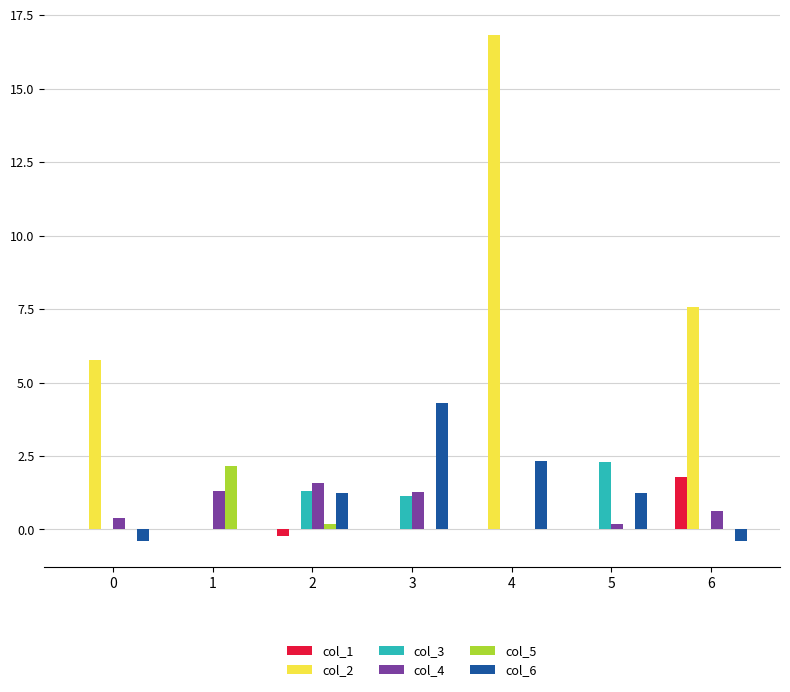

What is the maximum value shown in the chart?

16.8